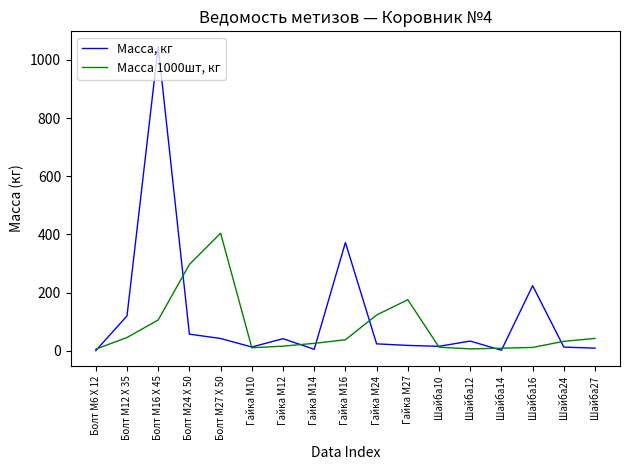

Rank the series by their average value, from lowest to highest.

Масса 1000шт, кг, Масса, кг